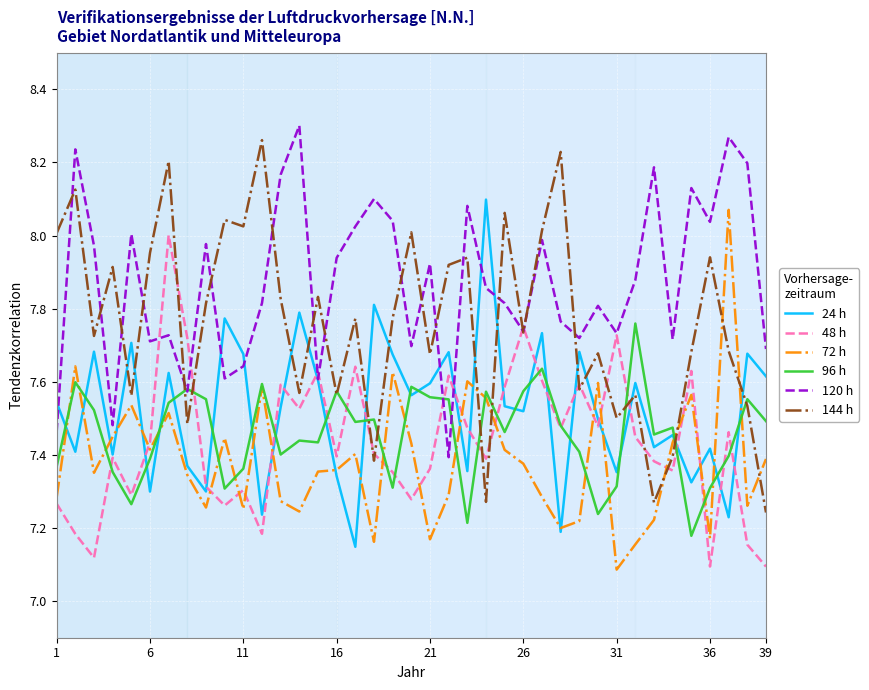

What is the difference between the second highest and minimum values in the 72 h series?

0.6